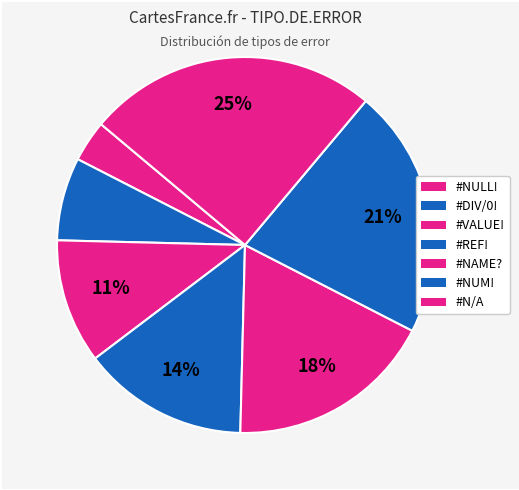

Combined, do #VALUE! and #NULL! account for over 50%?

No